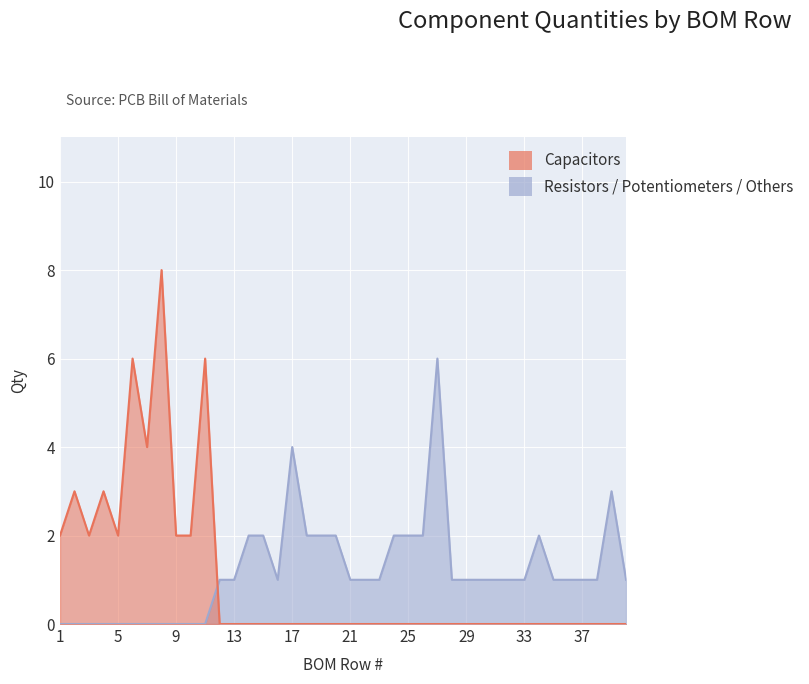

How many series are shown in this chart?

2